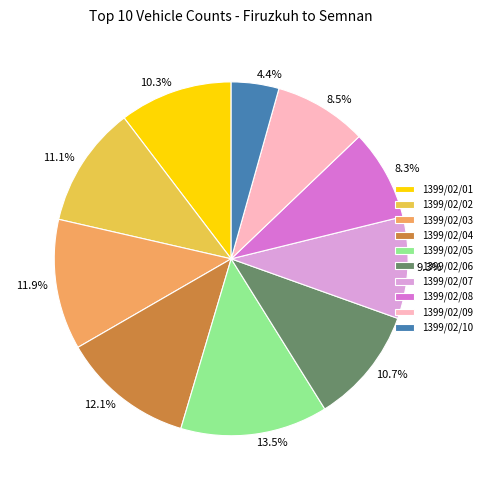

Is it true that 1399/02/04 is 25% of the pie?

False